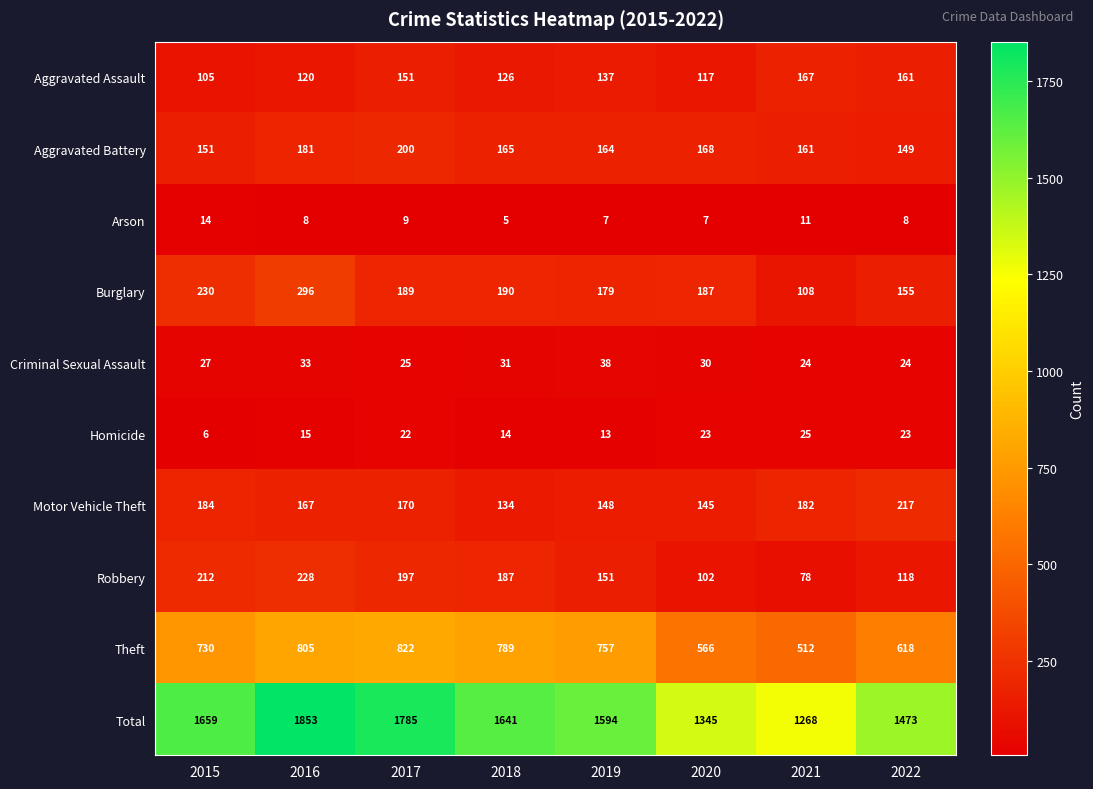

At which label is Homicide closest to 15?

2016